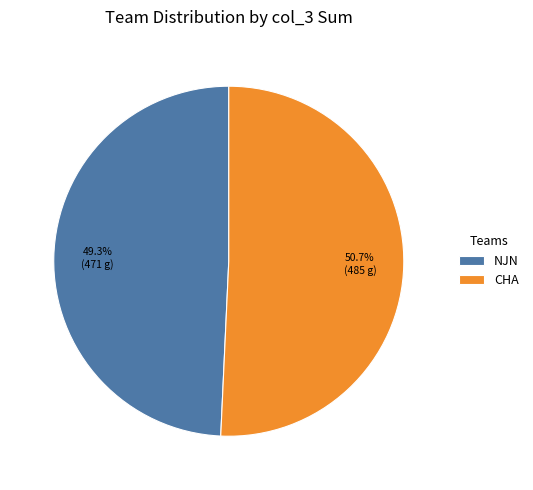

Which has a higher value, CHA or NJN?

CHA